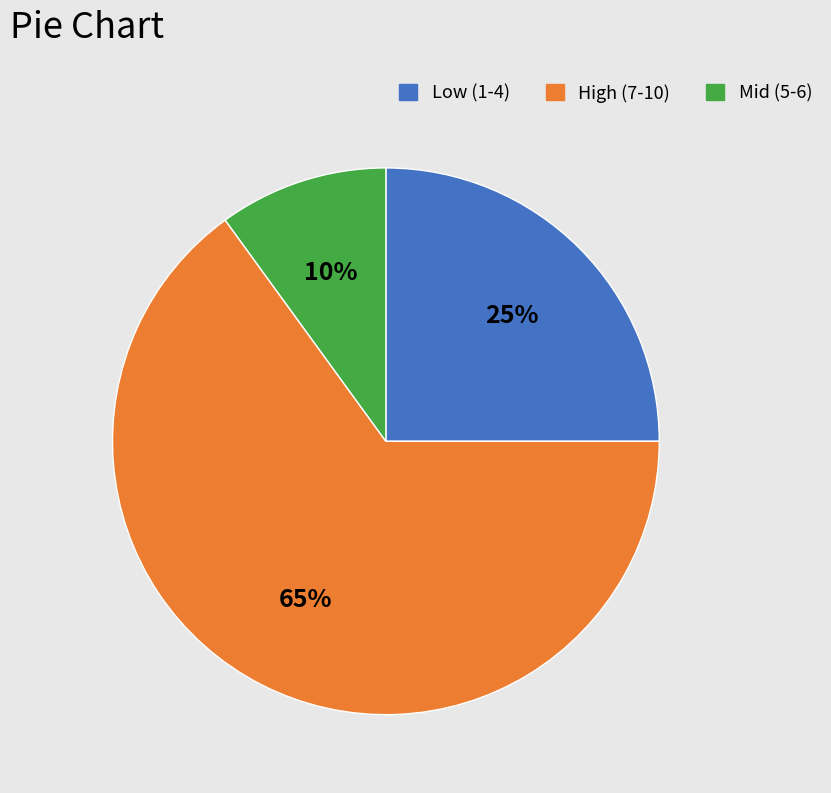

Is there any slice that represents more than half of the pie?

Yes